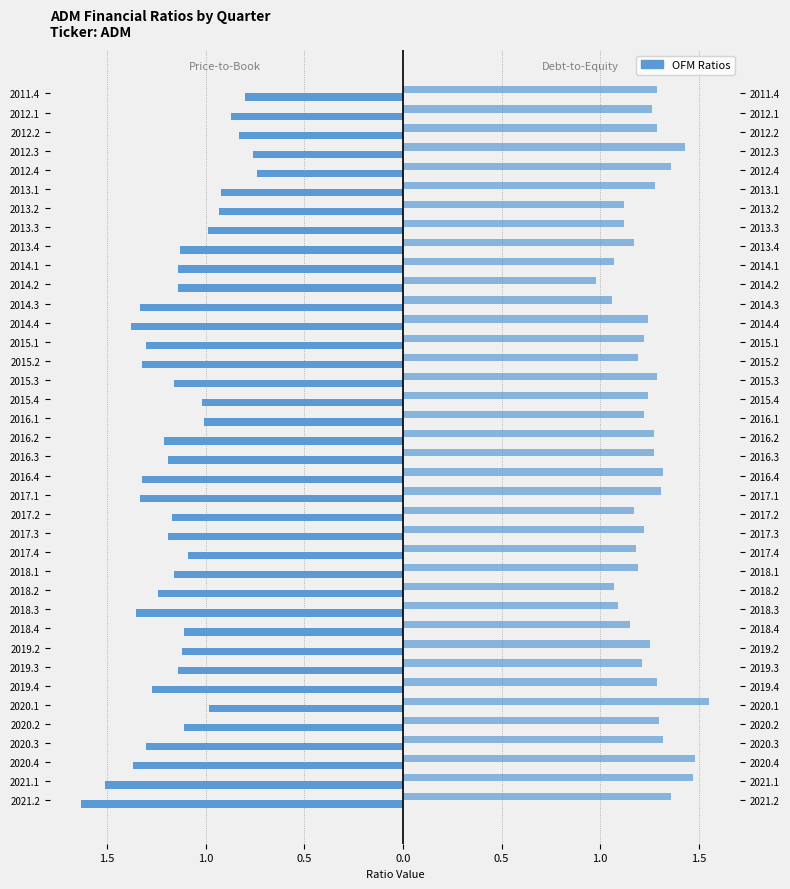

Which series has the largest range (max minus min)?

price_to_book_ratio